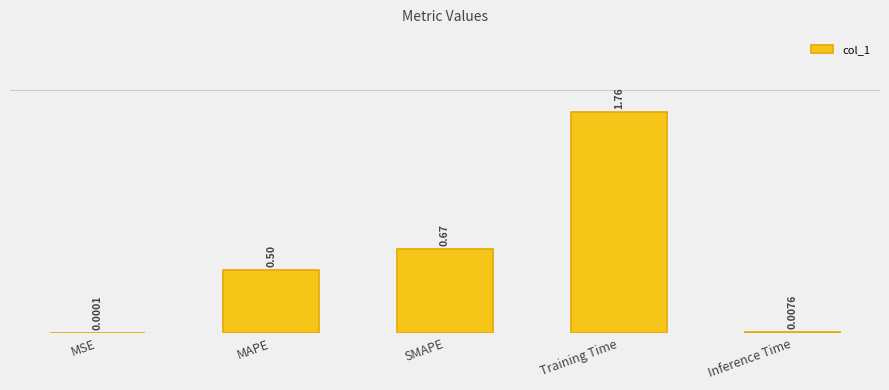

Which label corresponds to the largest value in the chart?

Training Time